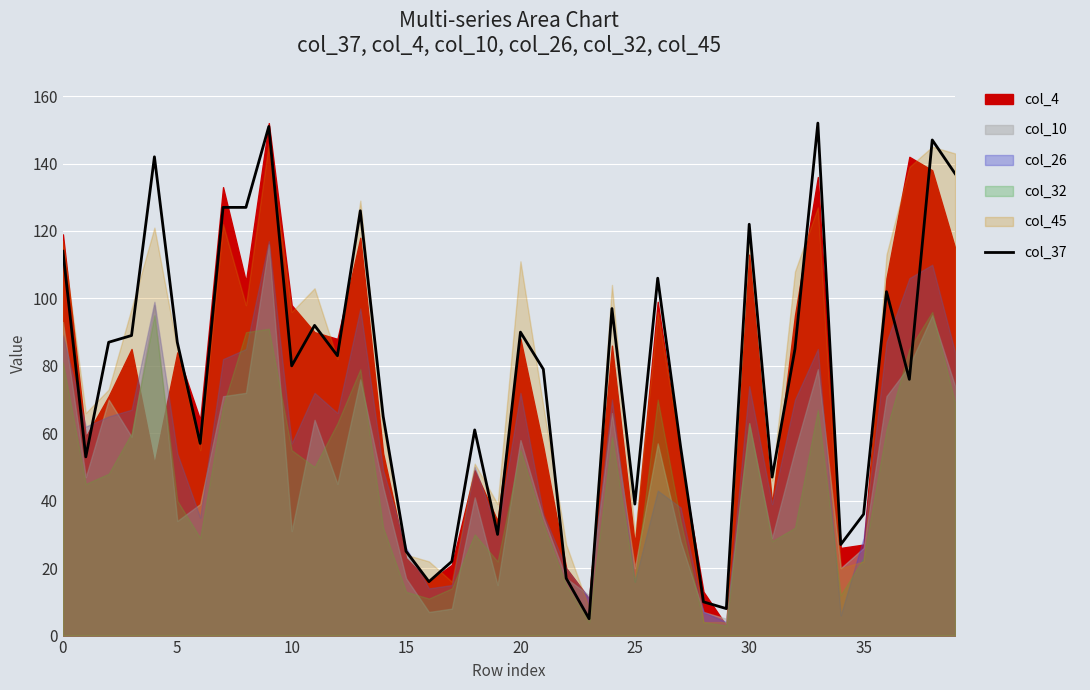

How many lines are shown in the chart?

1